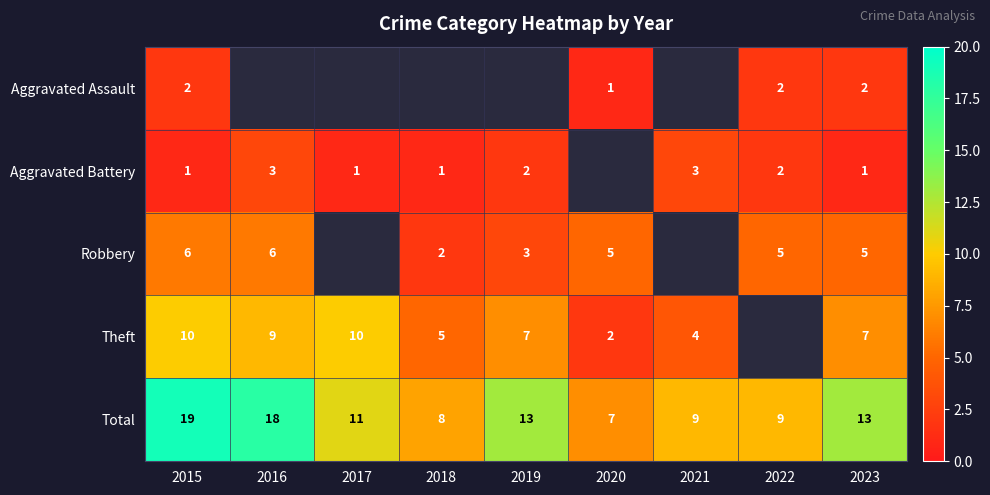

What is the approximate value of Total at 2019?

13